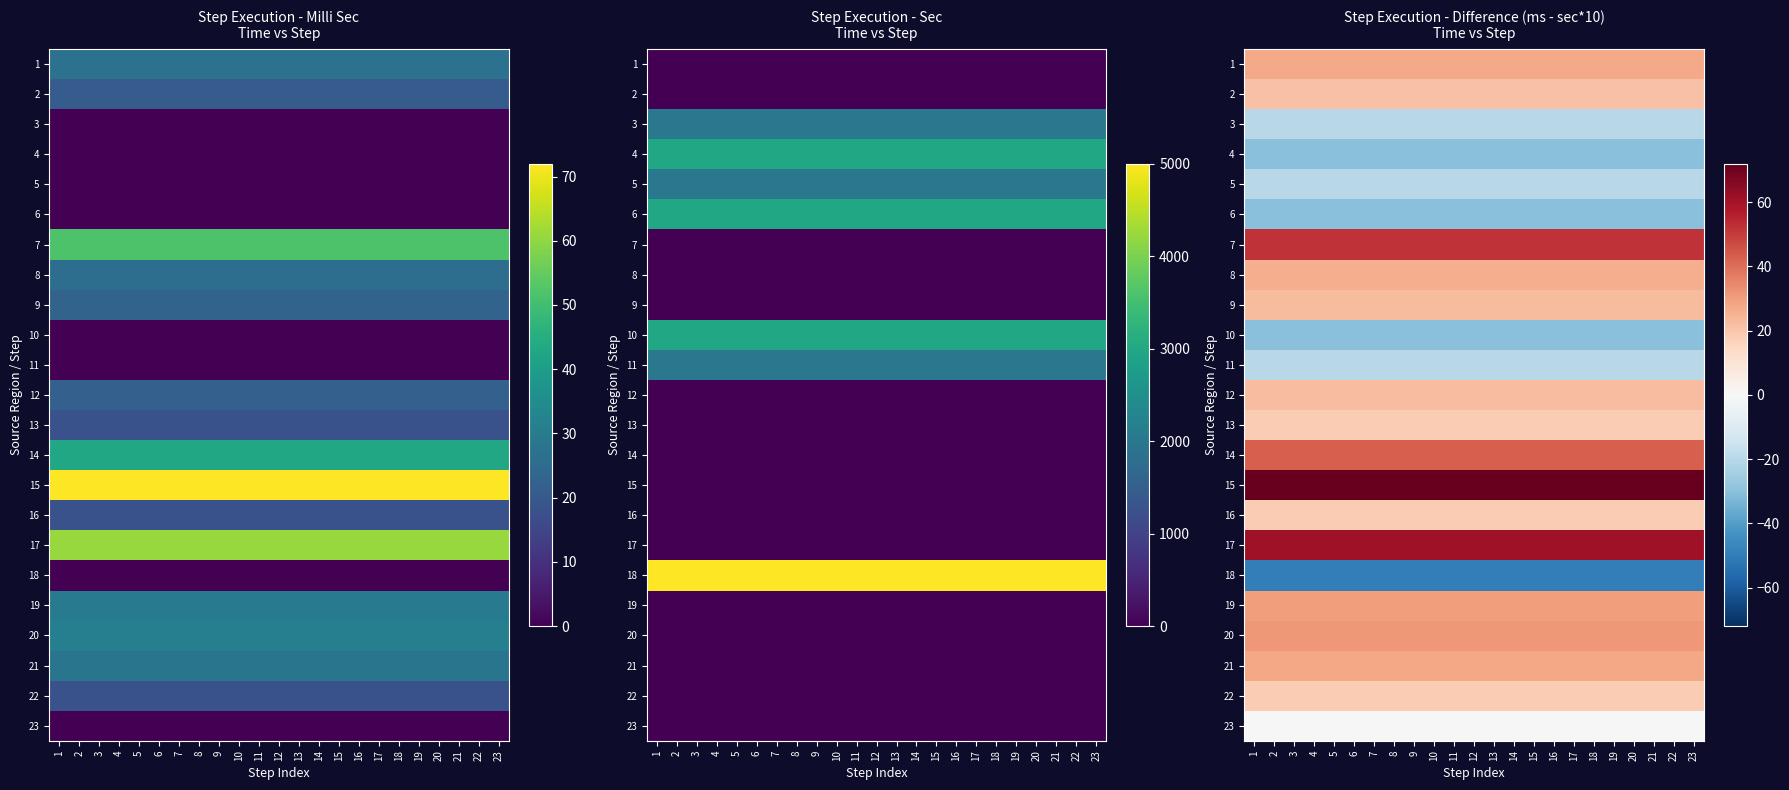

Rank the series by their maximum value, from highest to lowest.

15, 17, 7, 14, 20, 19, 21, 1, 8, 9, 12, 2, 13, 16, 22, 23, 3, 5, 11, 4, 6, 10, 18